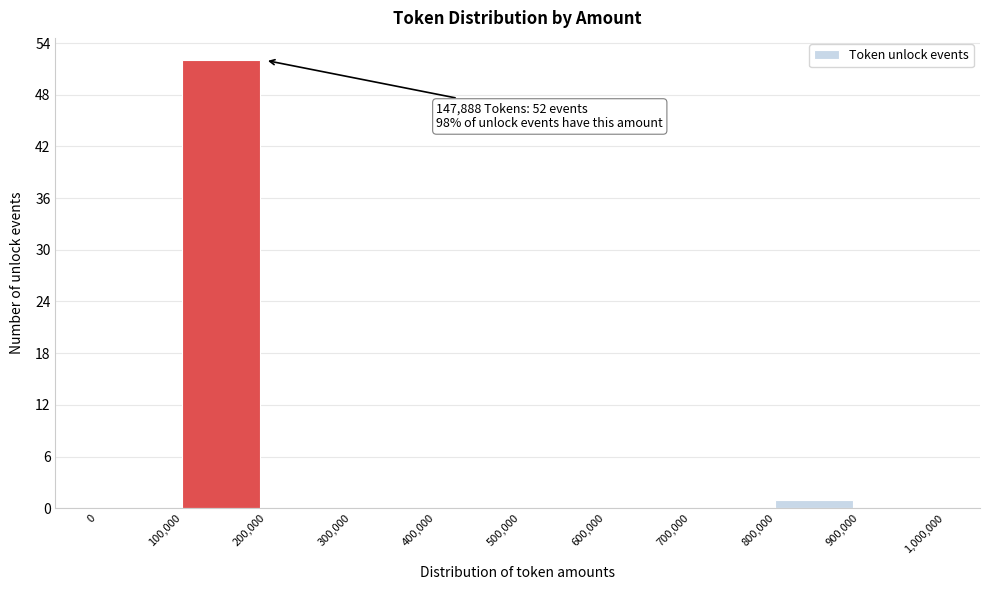

Which range on the x-axis has the tallest bar?

100,000 to 200,000